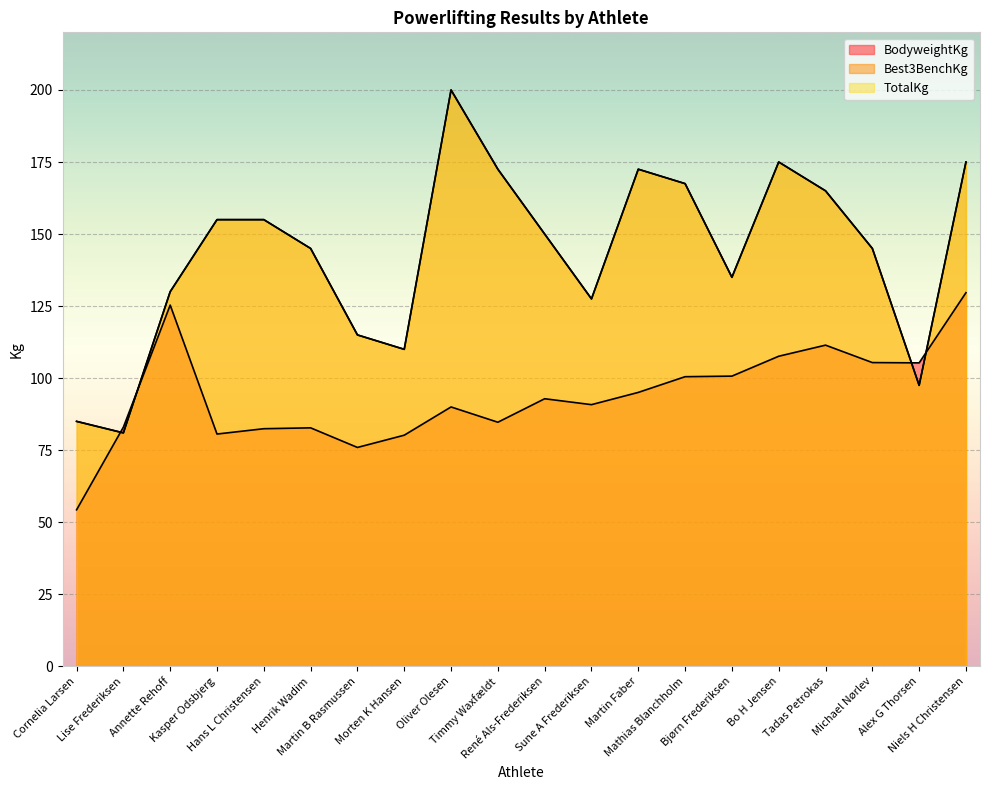

What are all the series names shown in the legend?

BodyweightKg, Best3BenchKg, TotalKg